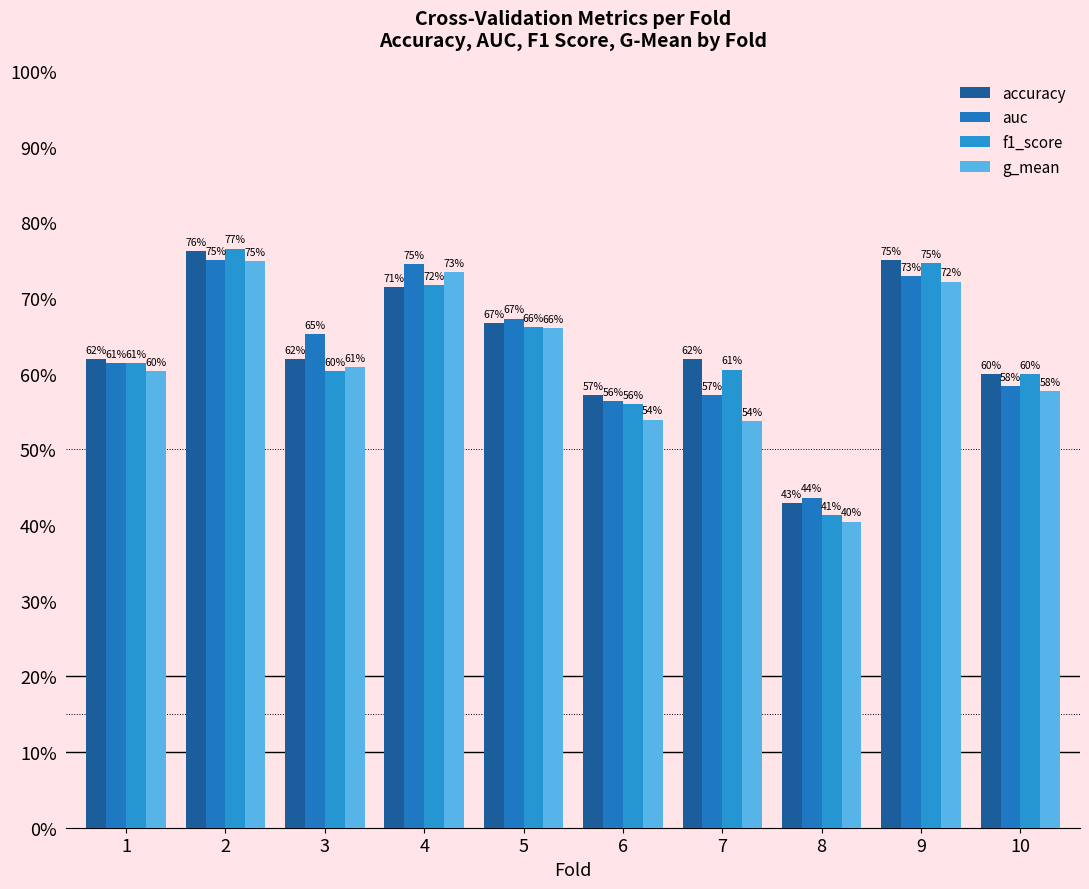

Reading left to right, extract all data points from this chart.

accuracy: 1=0.6	2=0.8	3=0.6	4=0.7	5=0.7	6=0.6	7=0.6	8=0.4	9=0.8	10=0.6
auc: 1=0.6	2=0.8	3=0.7	4=0.7	5=0.7	6=0.6	7=0.6	8=0.4	9=0.7	10=0.6
f1_score: 1=0.6	2=0.8	3=0.6	4=0.7	5=0.7	6=0.6	7=0.6	8=0.4	9=0.7	10=0.6
g_mean: 1=0.6	2=0.7	3=0.6	4=0.7	5=0.7	6=0.5	7=0.5	8=0.4	9=0.7	10=0.6